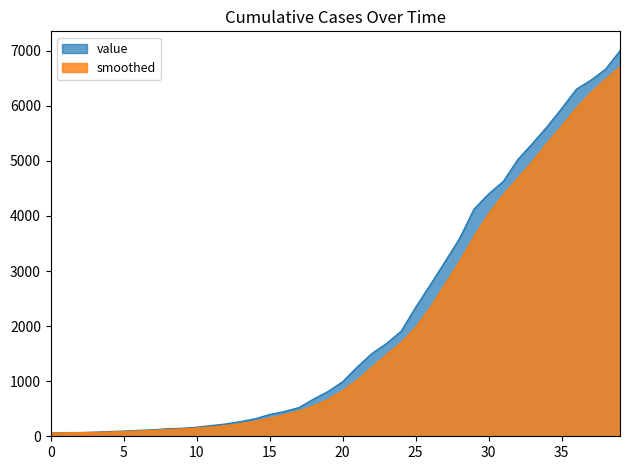

What is the minimum value shown in the chart?

64.0